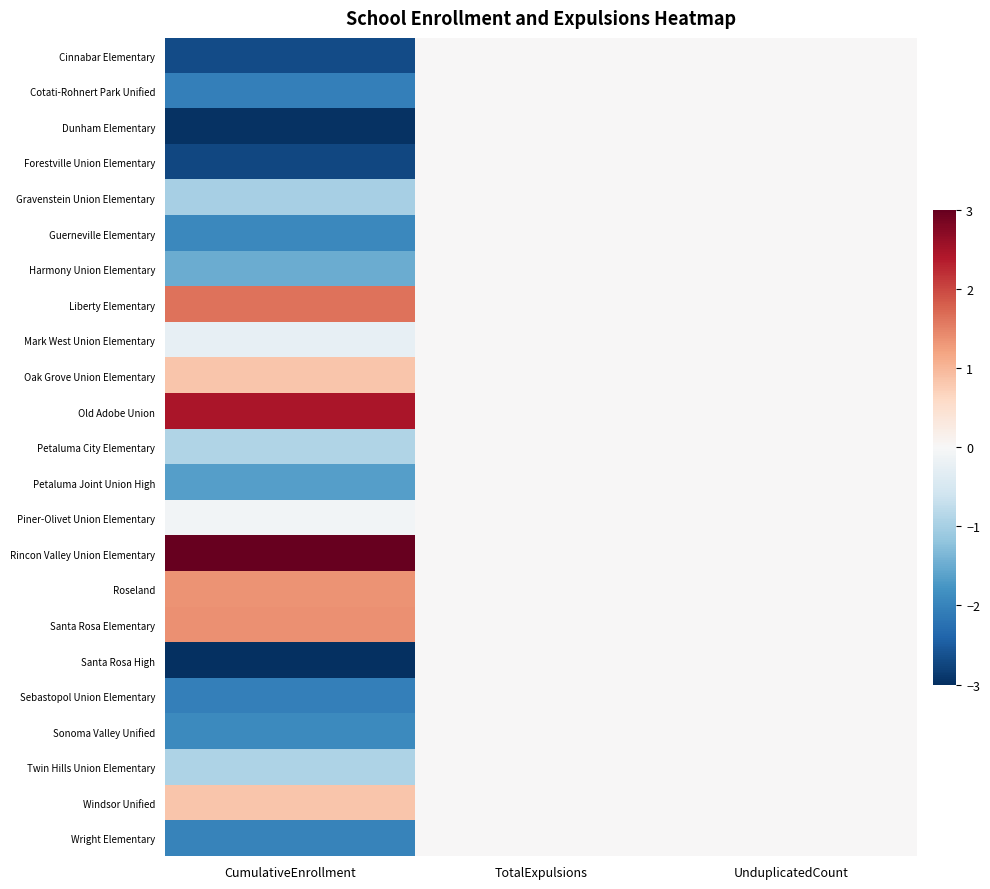

At UnduplicatedCount, list the series in order from smallest to largest.

Cinnabar Elementary, Cotati-Rohnert Park Unified, Dunham Elementary, Forestville Union Elementary, Gravenstein Union Elementary, Guerneville Elementary, Harmony Union Elementary, Liberty Elementary, Mark West Union Elementary, Oak Grove Union Elementary, Old Adobe Union, Petaluma City Elementary, Petaluma Joint Union High, Piner-Olivet Union Elementary, Rincon Valley Union Elementary, Roseland, Santa Rosa Elementary, Santa Rosa High, Sebastopol Union Elementary, Sonoma Valley Unified, Twin Hills Union Elementary, Windsor Unified, Wright Elementary